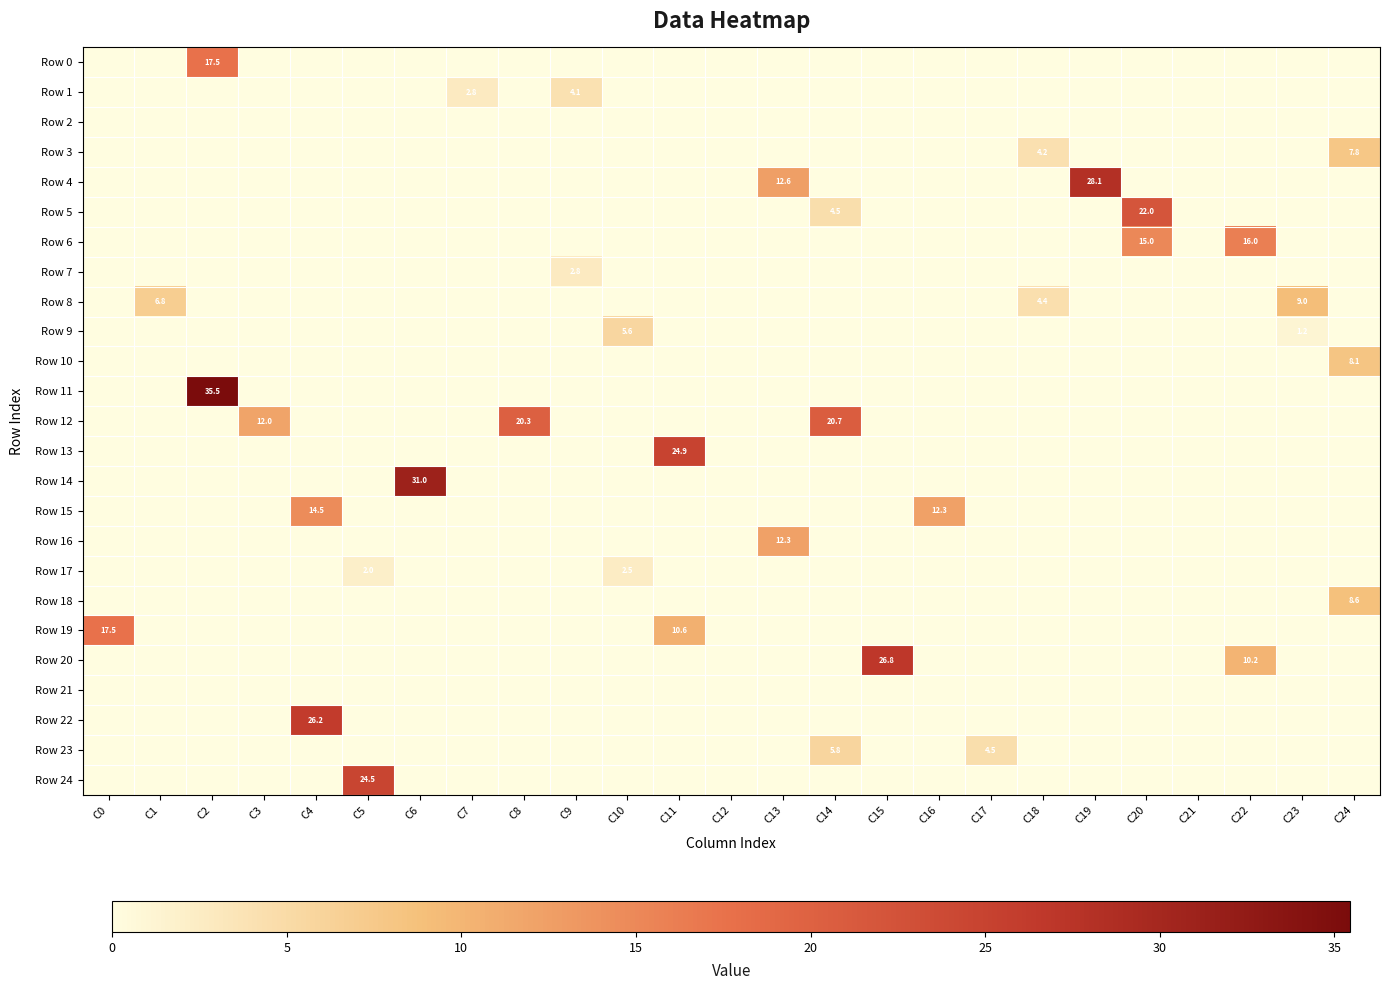

The Row 13 series shows 16.8 at C17. True or false?

False